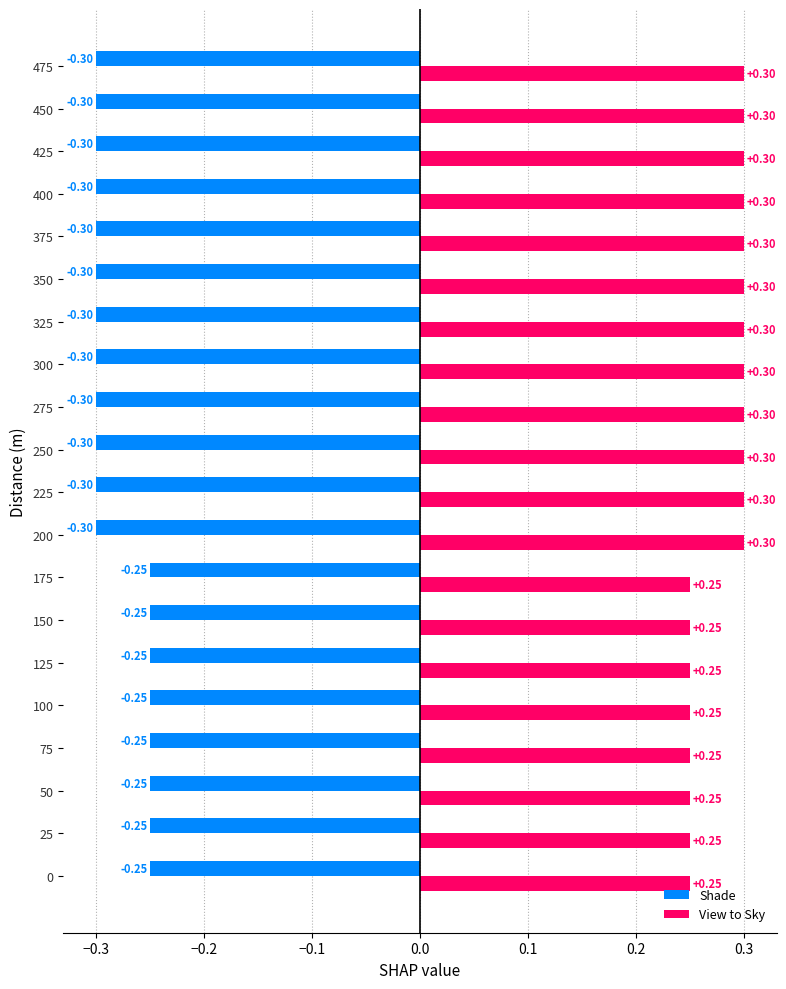

At how many categories does at least one series exceed 0?

20